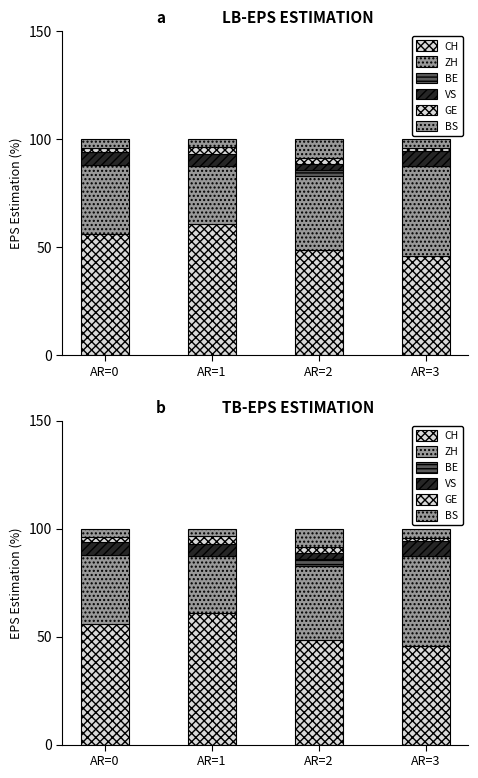

What is the sum of the CH values at AR=2 and AR=3?

94.4